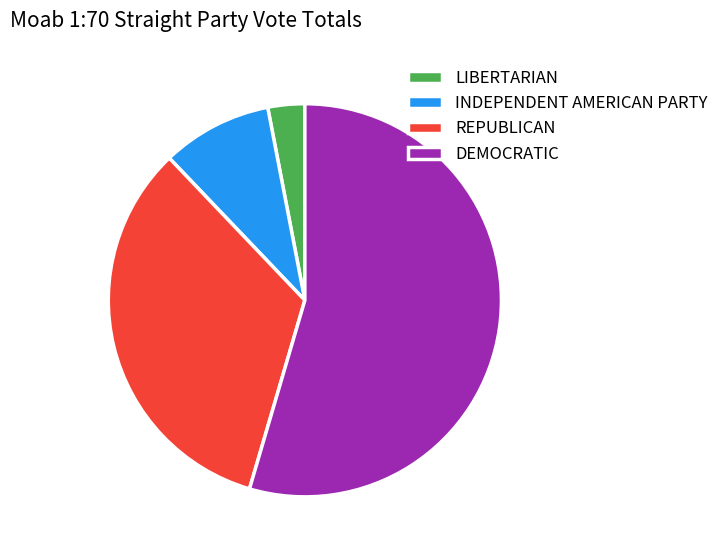

Which slice is the smallest?

LIBERTARIAN